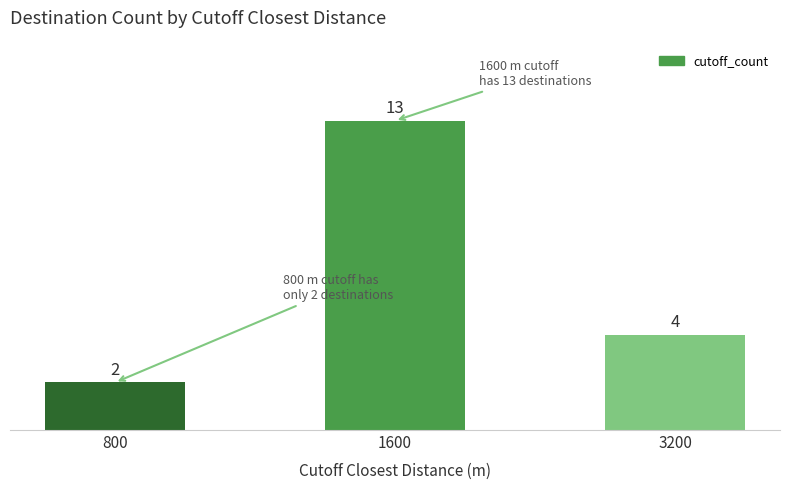

What is the difference between the second highest and minimum values?

2